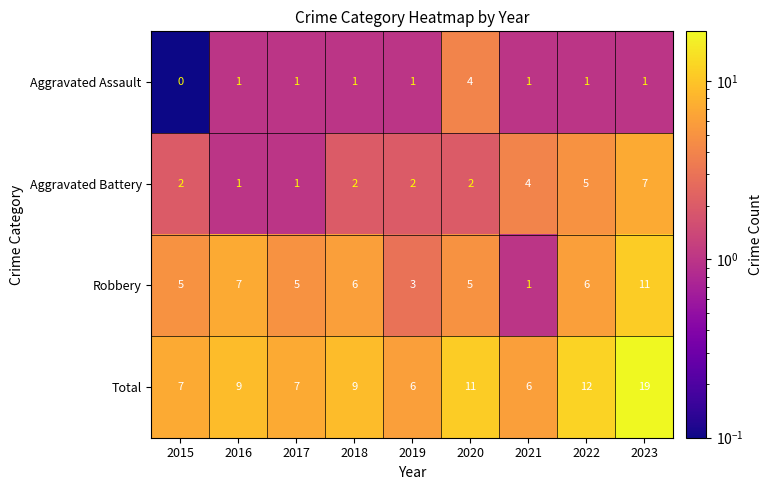

List the series in order of their overall mean, highest first.

Total, Robbery, Aggravated Battery, Aggravated Assault